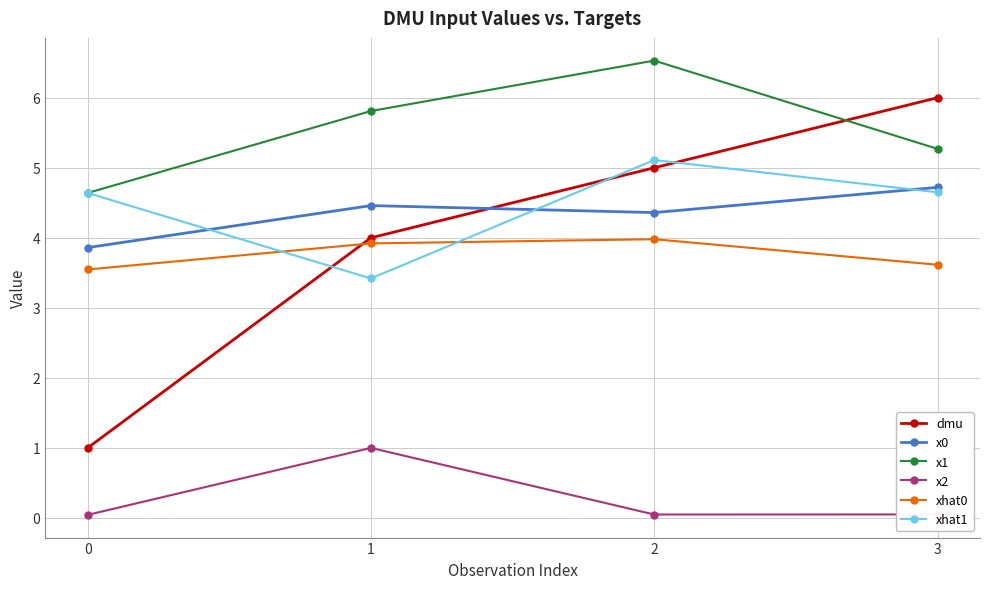

How many data points in xhat1 are less than 4?

1